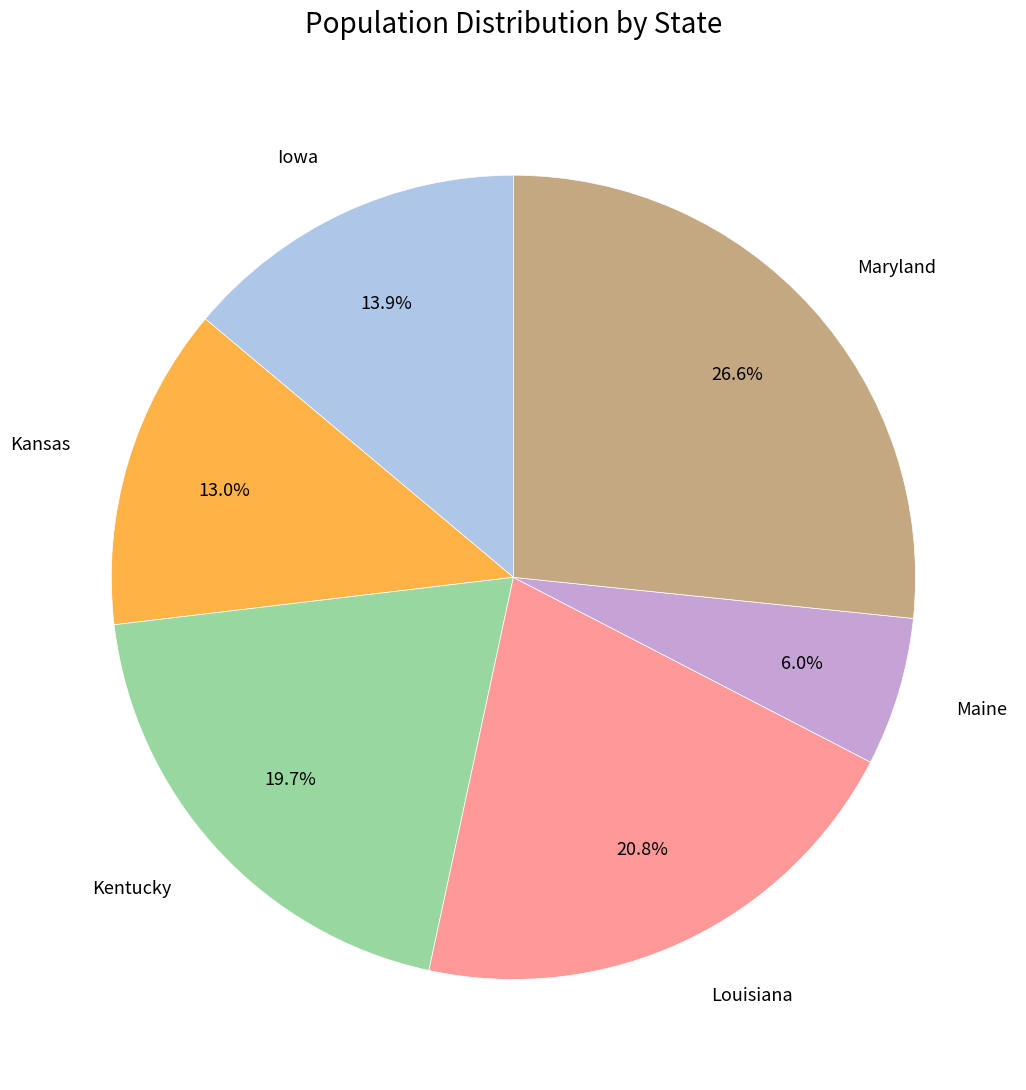

Is there a majority slice in this chart?

No